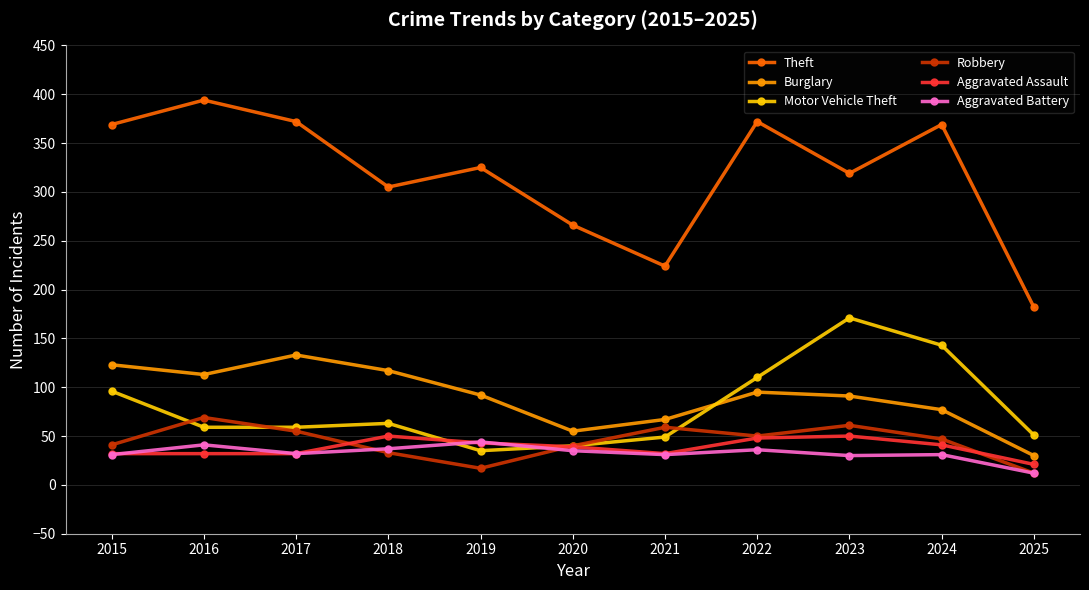

Where do Motor Vehicle Theft and Burglary first cross each other?

2021 and 2022